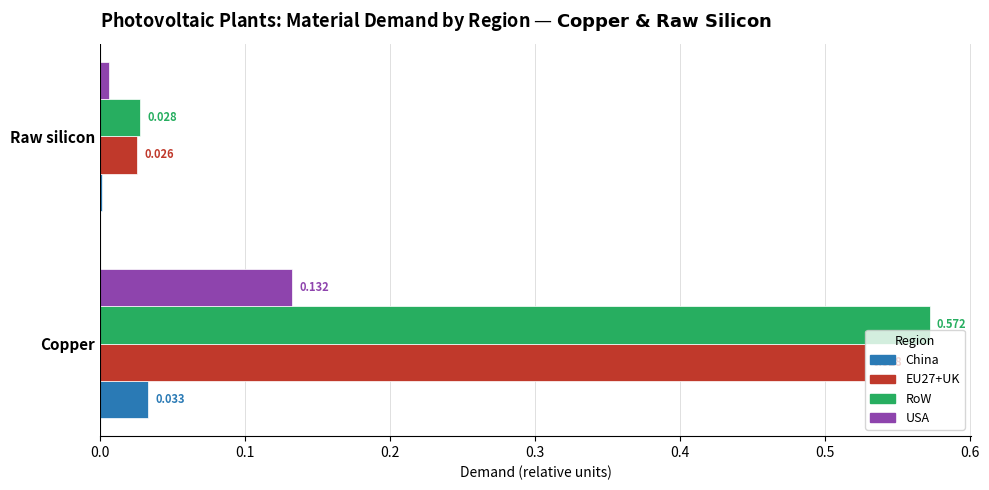

Which category has the highest value across all series?

Copper